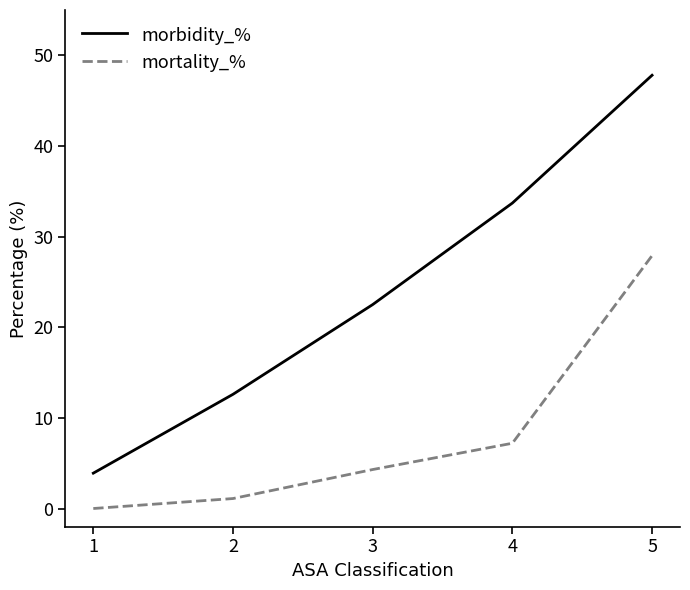

What is the difference between the highest and lowest values at 4?

26.5